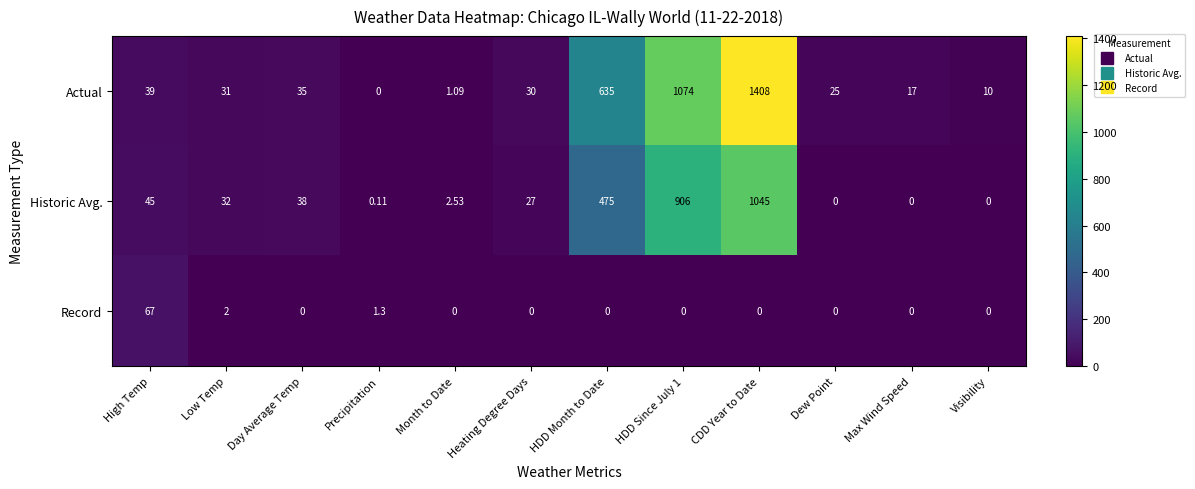

At which category is the sum across all series the highest?

CDD Year to Date